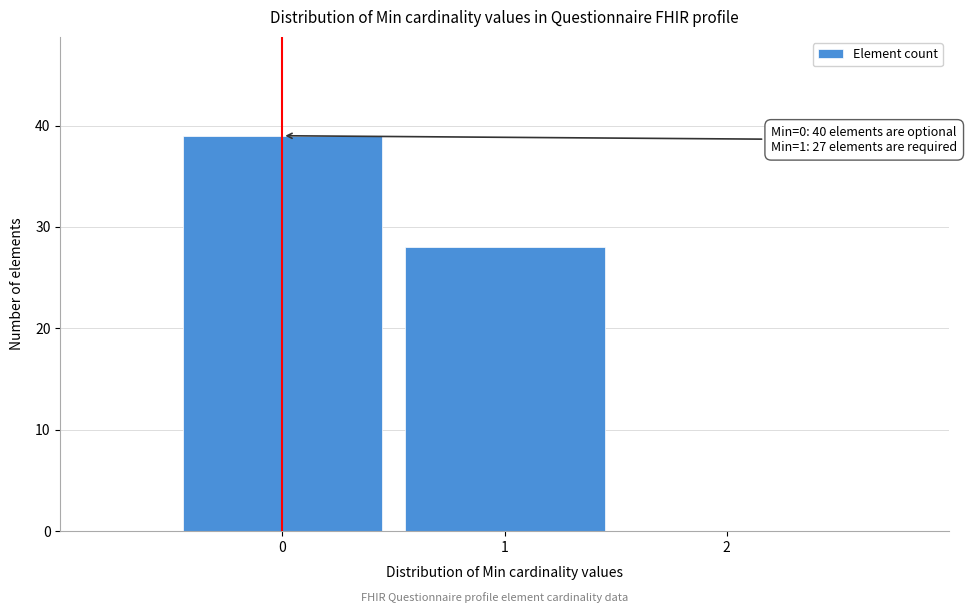

Over which range of the x-axis is the bar tallest?

-0.5 to 0.5